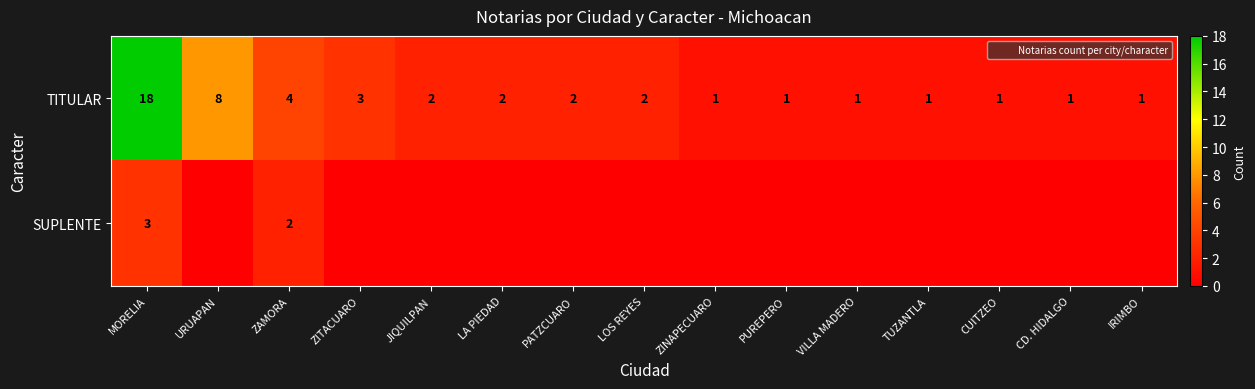

At which label does TITULAR reach its minimum?

ZINAPECUARO